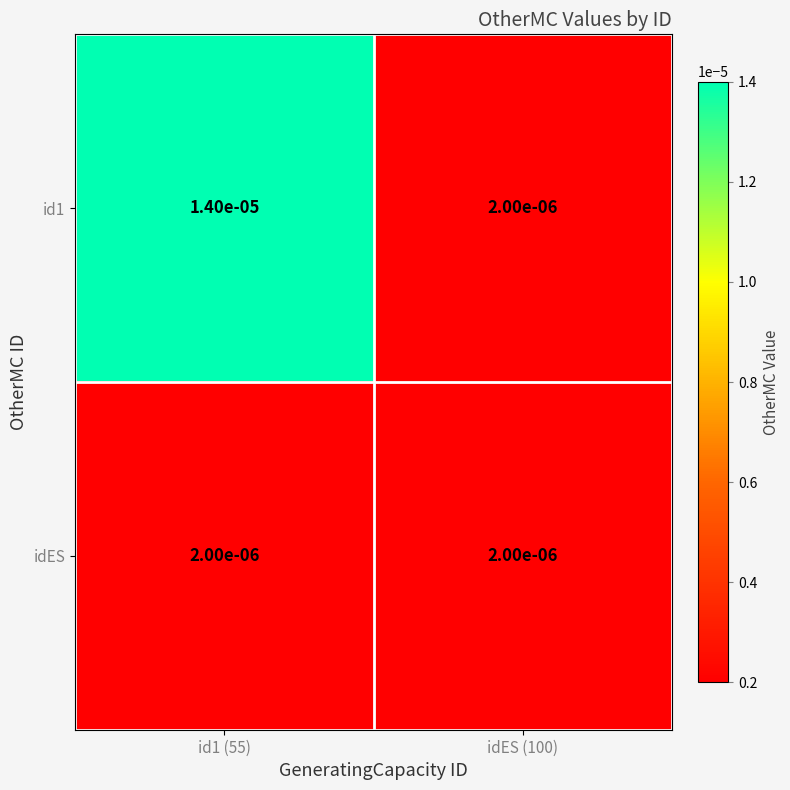

Rank the series at id1 (55) from lowest to highest value.

idES, id1